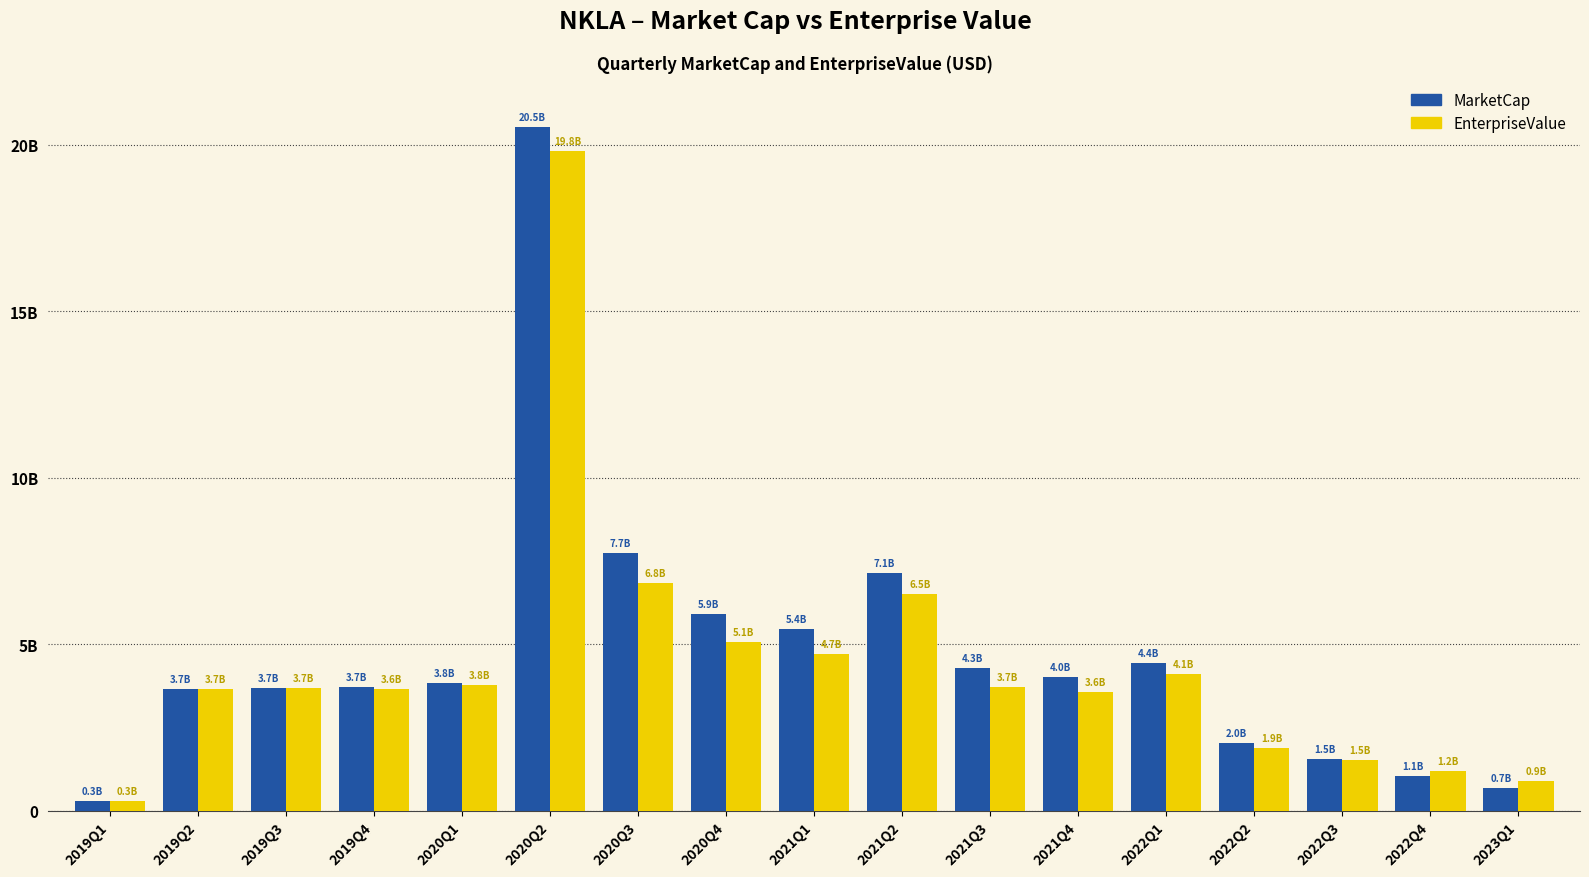

Does the chart contain stacked bars?

No